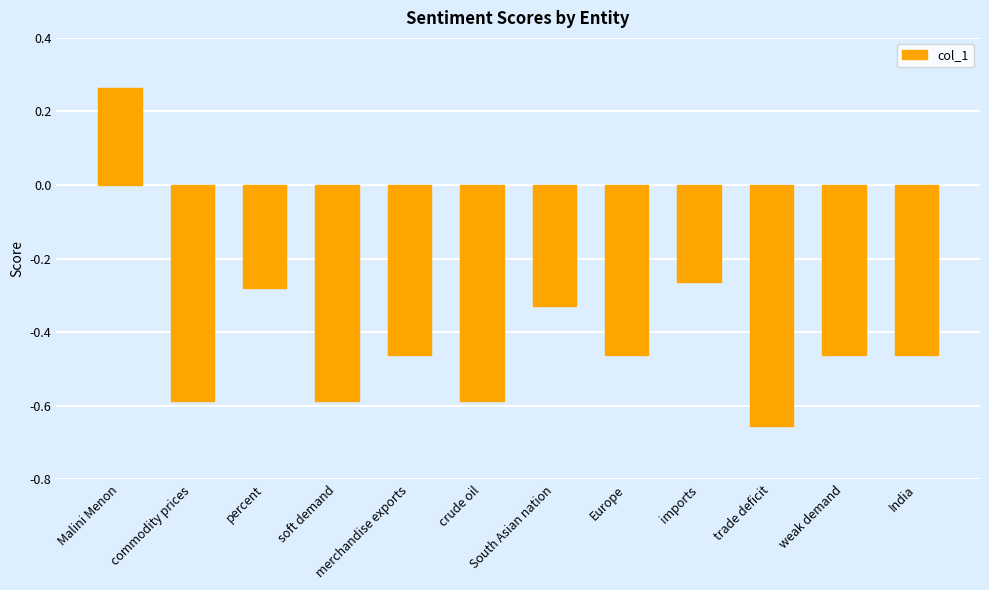

True or false: the data shows -0.4 at imports.

False